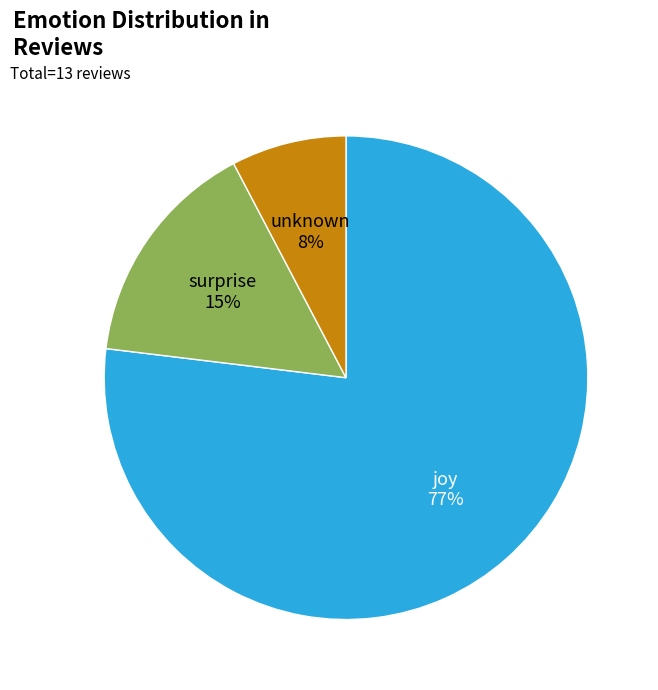

Is it true that joy is 86% of the pie?

False